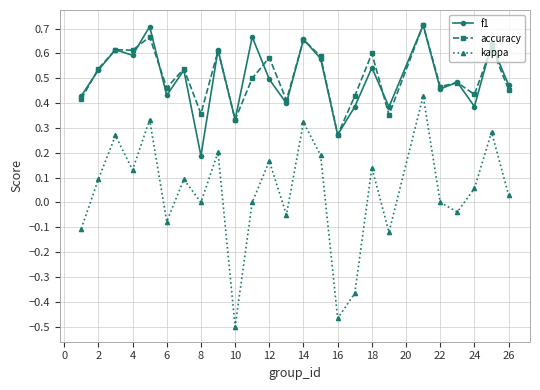

True or false: kappa and f1 intersect in this chart.

False